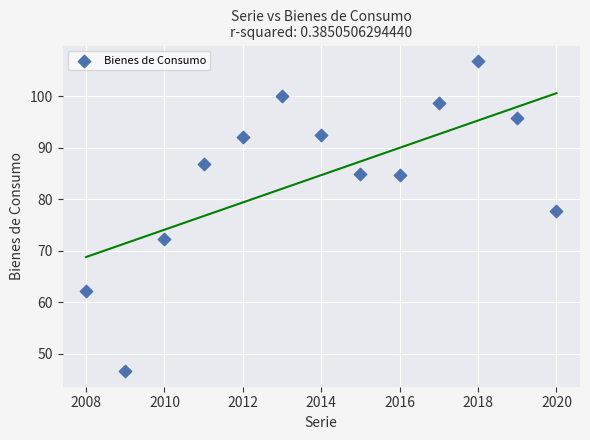

What Y value in the scatter plot is closest to 76?

77.7